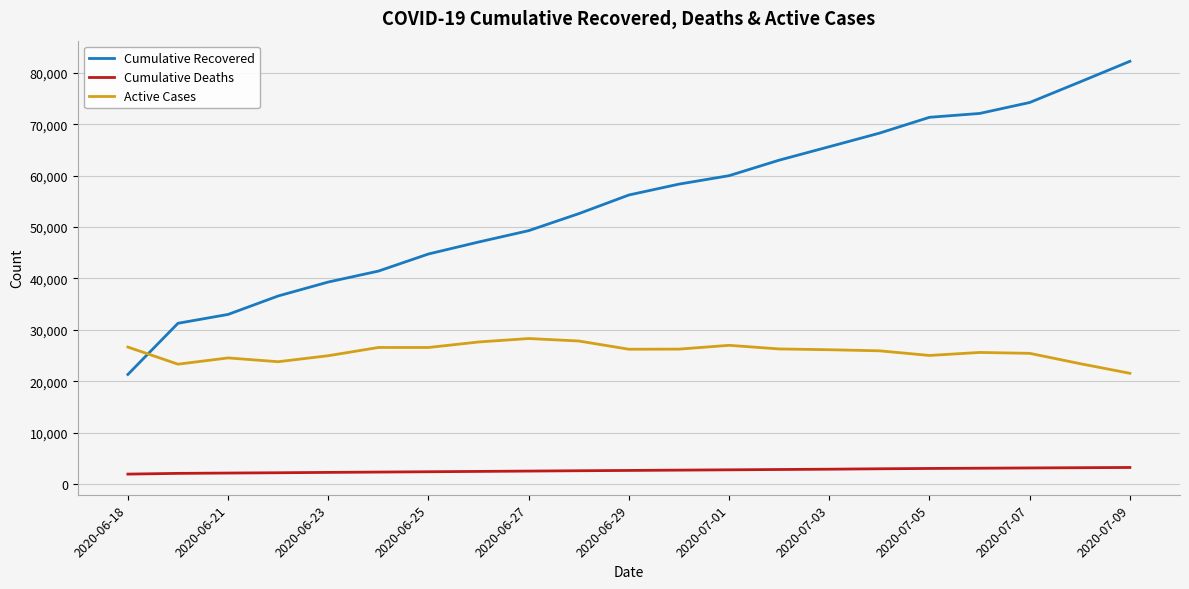

What is the smallest value displayed?

1969